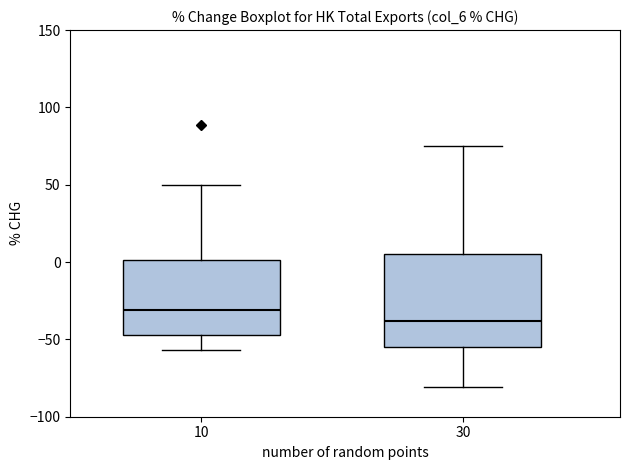

Reading left to right, read every box against the y-axis: the position of its median line, the range the box covers, and the ends of its whiskers. The values are not printed on the chart, so give them approximately, as read against the axis.

10: median -30, box -45 to 0, whiskers -55 to 50
30: median -40, box -55 to 5, whiskers -80 to 75